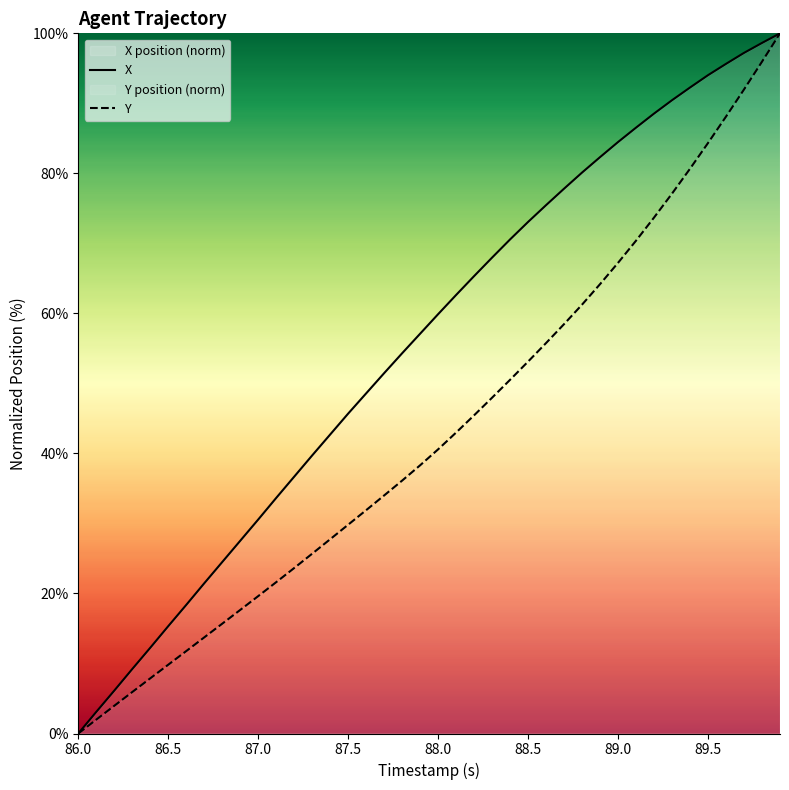

How many data points does each series have?

40